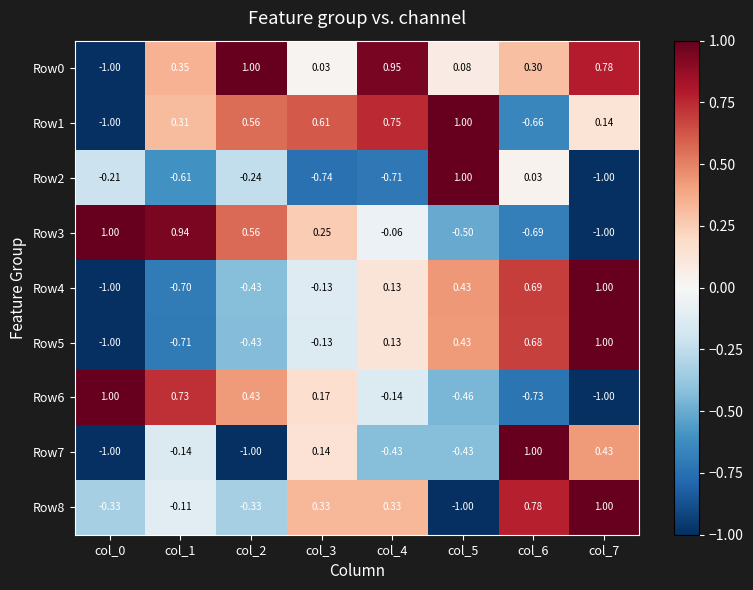

Is the value of Row8 at col_6 greater than the value of Row6 at col_7?

Yes